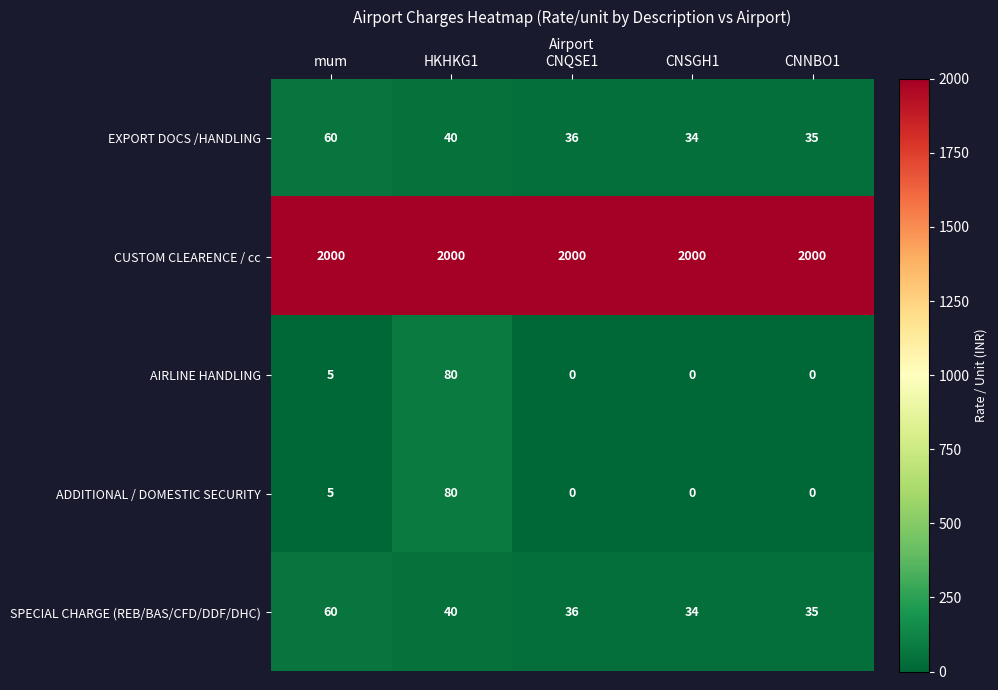

What is the average value of the ADDITIONAL / DOMESTIC SECURITY series?

17